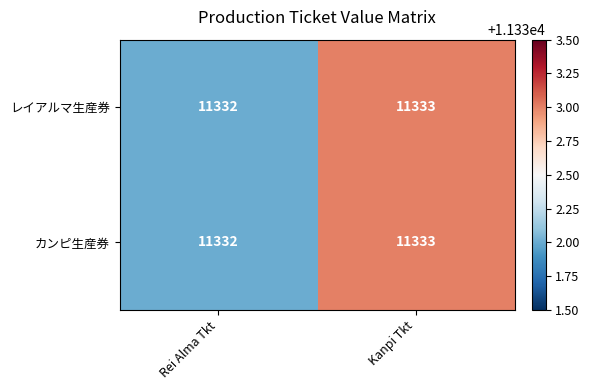

At which category is the sum across all series the highest?

Kanpi Tkt